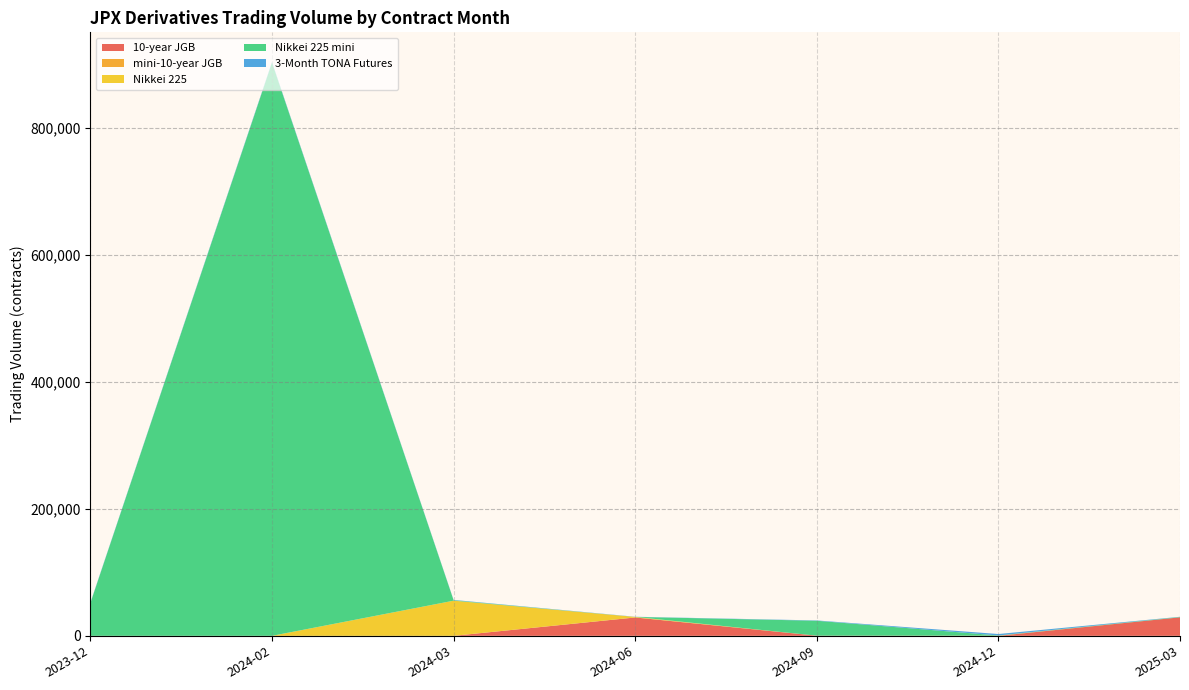

Reading left to right, what are all the values shown in this chart?

10-year JGB: 2023-12=0	2024-02=0	2024-03=0	2024-06=28914	2024-09=229	2024-12=0	2025-03=29143
mini-10-year JGB: 2023-12=0	2024-02=0	2024-03=0	2024-06=2	2024-09=0	2024-12=0	2025-03=2
Nikkei 225: 2023-12=0	2024-02=0	2024-03=55332	2024-06=874	2024-09=11	2024-12=241	2025-03=1
Nikkei 225 mini: 2023-12=51561	2024-02=902397	2024-03=699	2024-06=22	2024-09=23486	2024-12=334	2025-03=561
3-Month TONA Futures: 2023-12=660	2024-02=960	2024-03=522	2024-06=222	2024-09=515	2024-12=2280	2025-03=290